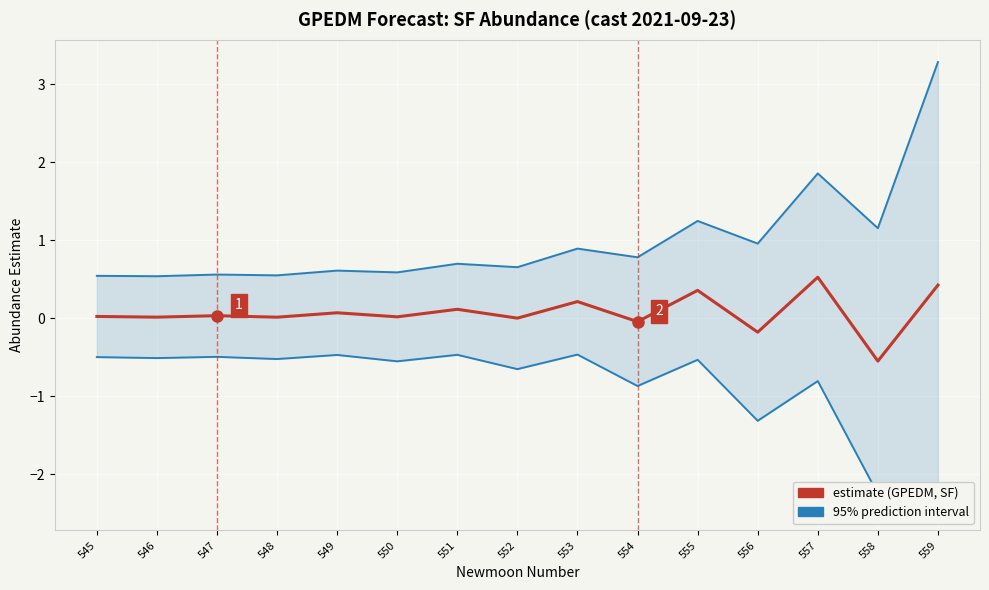

True or false: upper_pi and lower_pi intersect in this chart.

False